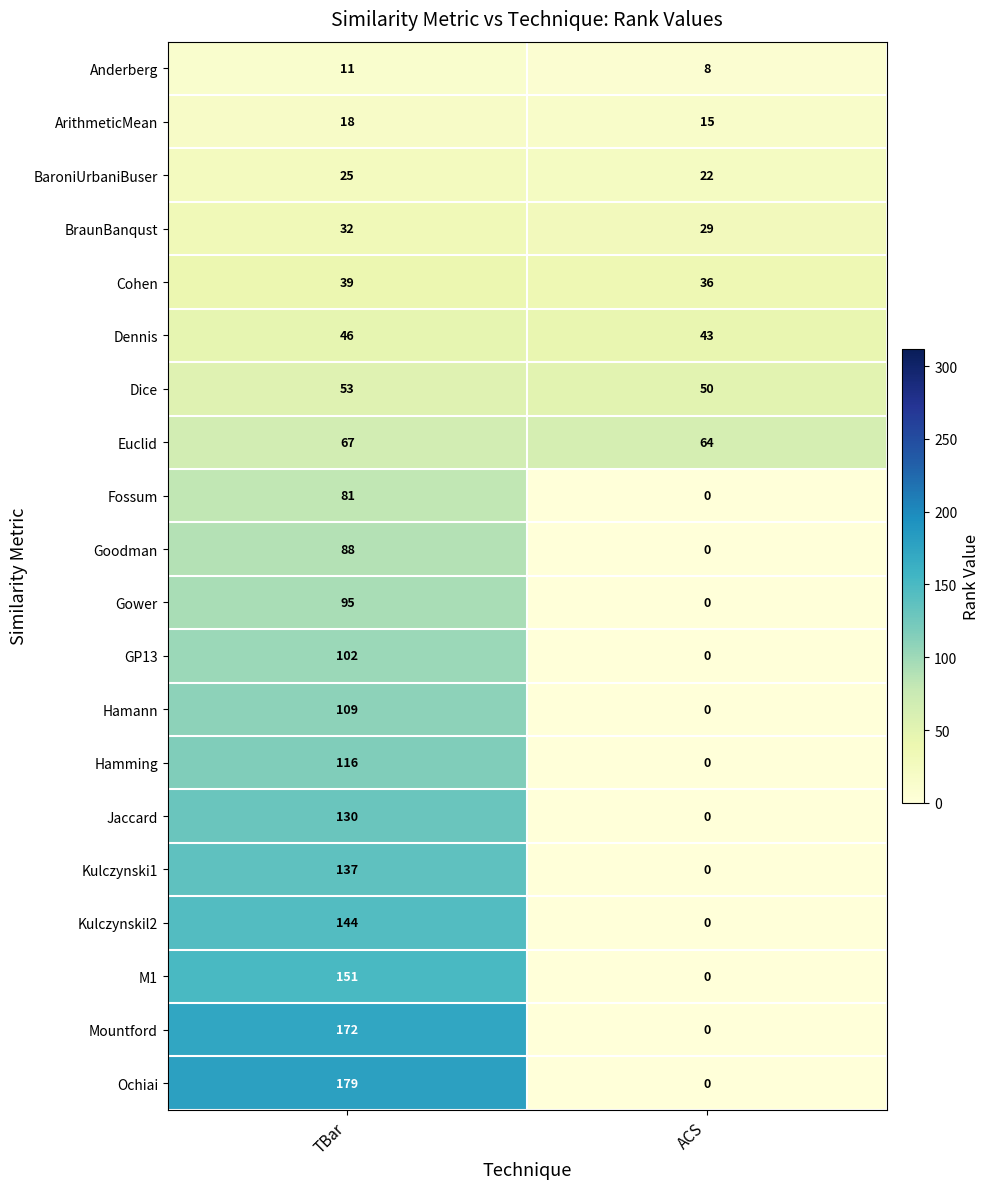

Which series has the widest spread of values?

Ochiai